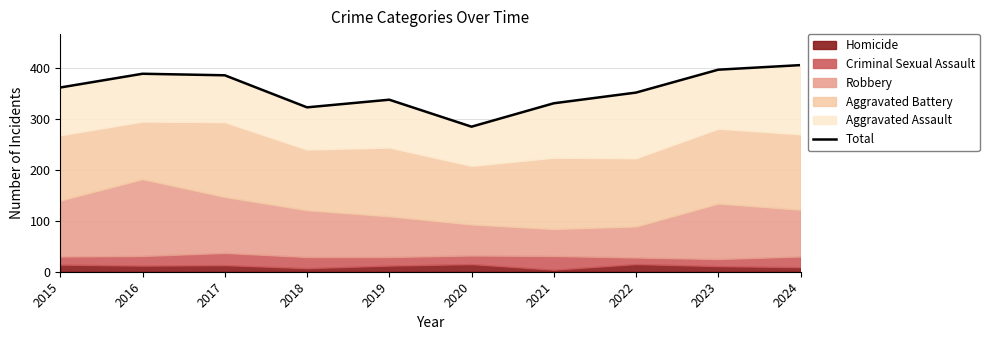

What is the change in value from 2018 to 2021?

+8